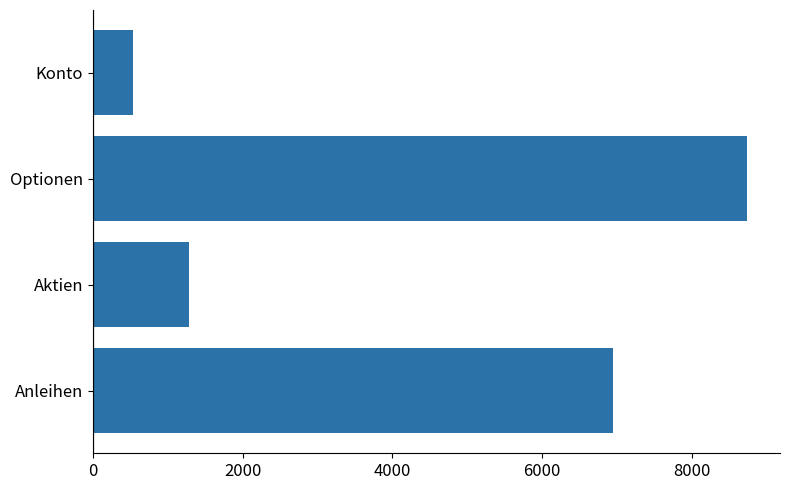

What is the sum of the values at Konto and Aktien?

1820.6